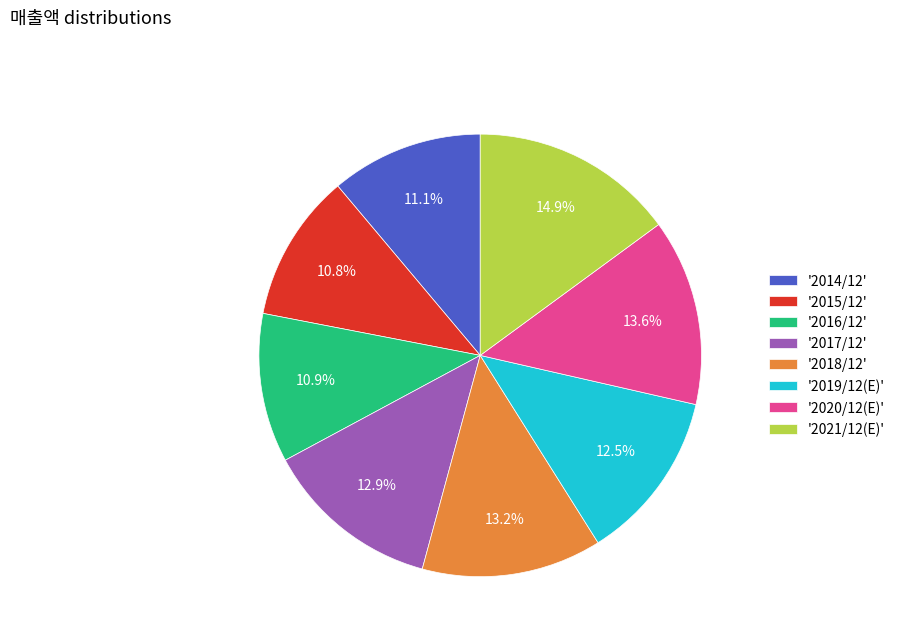

Does '2016/12' account for over 50% of the chart?

No